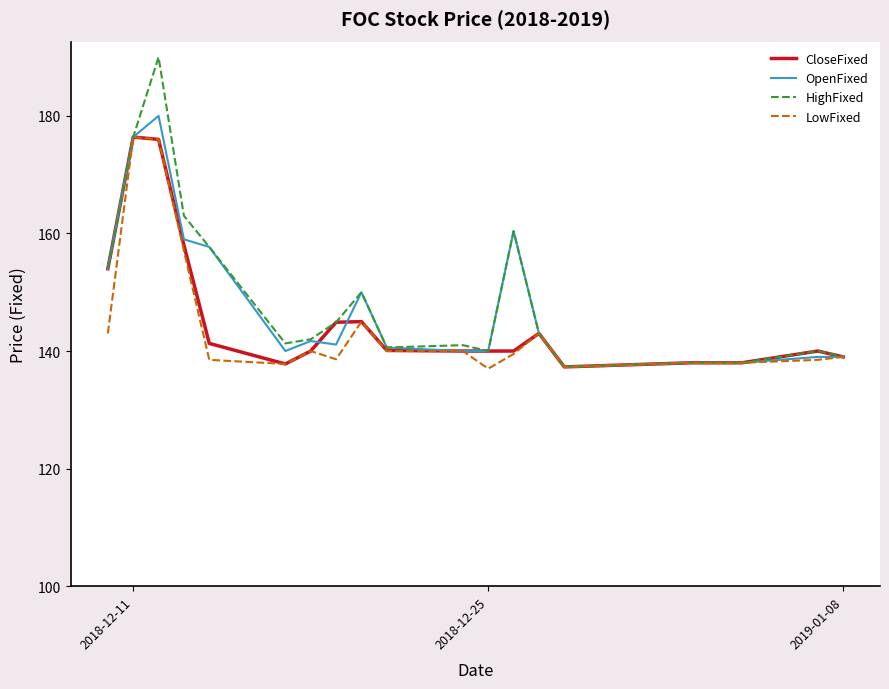

What is the greatest value displayed?

190.0